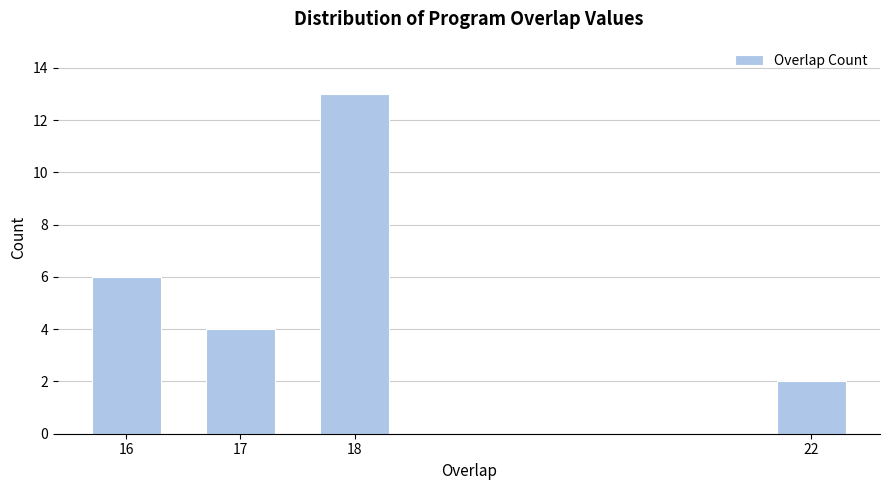

Reading left to right, list all the values displayed in this chart.

6	4	13	2